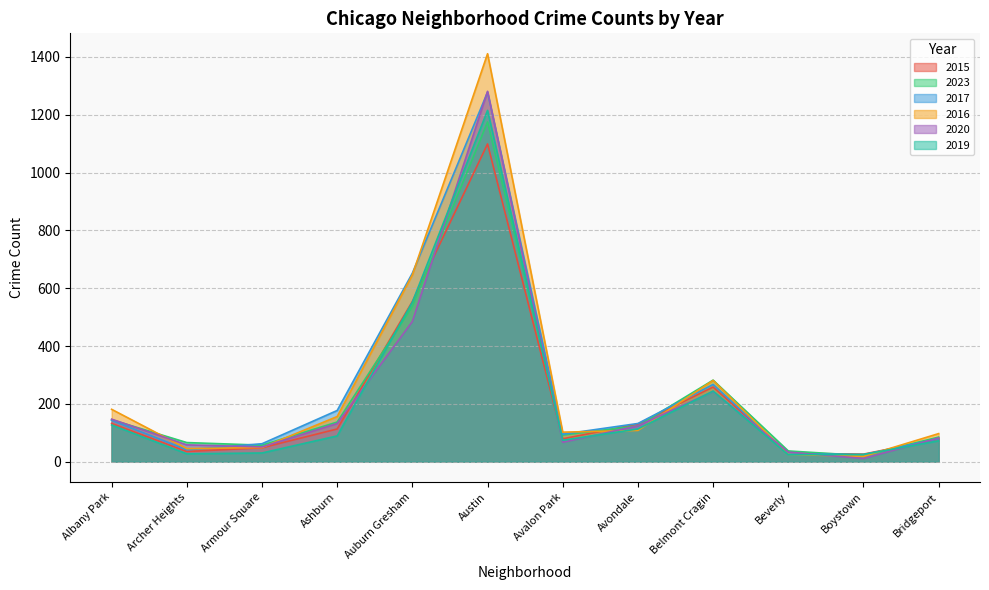

Reading right to left, list all the values displayed in this chart.

2015: 78	26	29	258	130	79	1099	554	113	48	35	132
2023: 85	21	37	282	124	92	1175	537	137	57	66	145
2017: 79	24	28	267	132	95	1278	652	177	62	41	143
2016: 97	18	25	281	108	102	1411	646	156	49	45	181
2020: 82	11	33	243	124	67	1281	485	132	51	58	147
2019: 72	25	24	244	113	74	1215	552	89	30	27	127